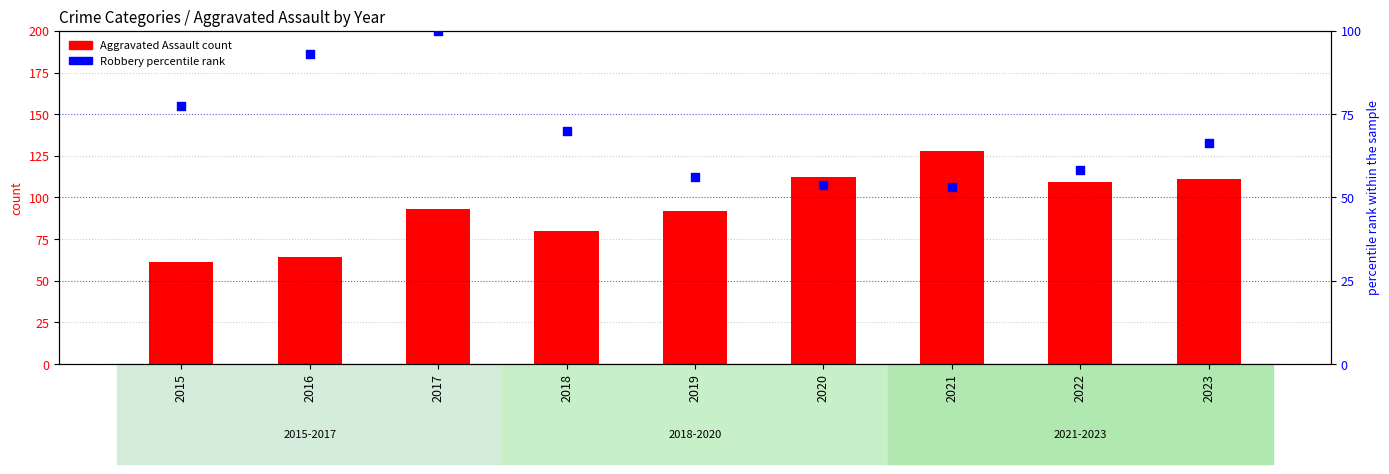

Which series reaches the minimum Y coordinate?

Robbery (percentile)